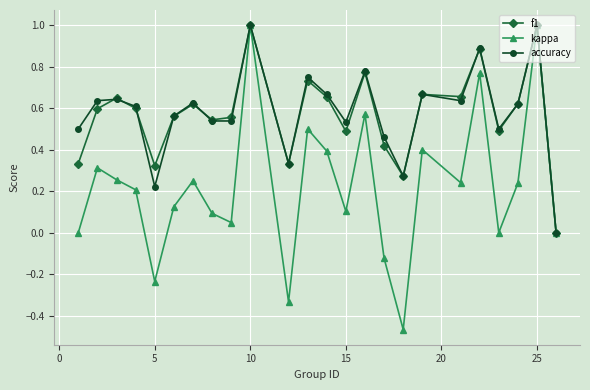

What is the maximum value for f1?

1.0